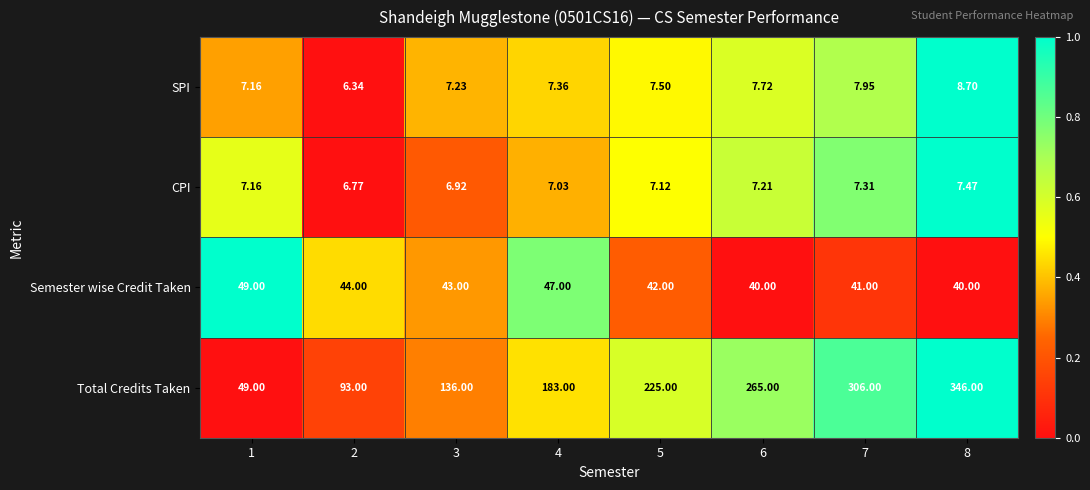

Which series has the largest range (max minus min)?

Total Credits Taken